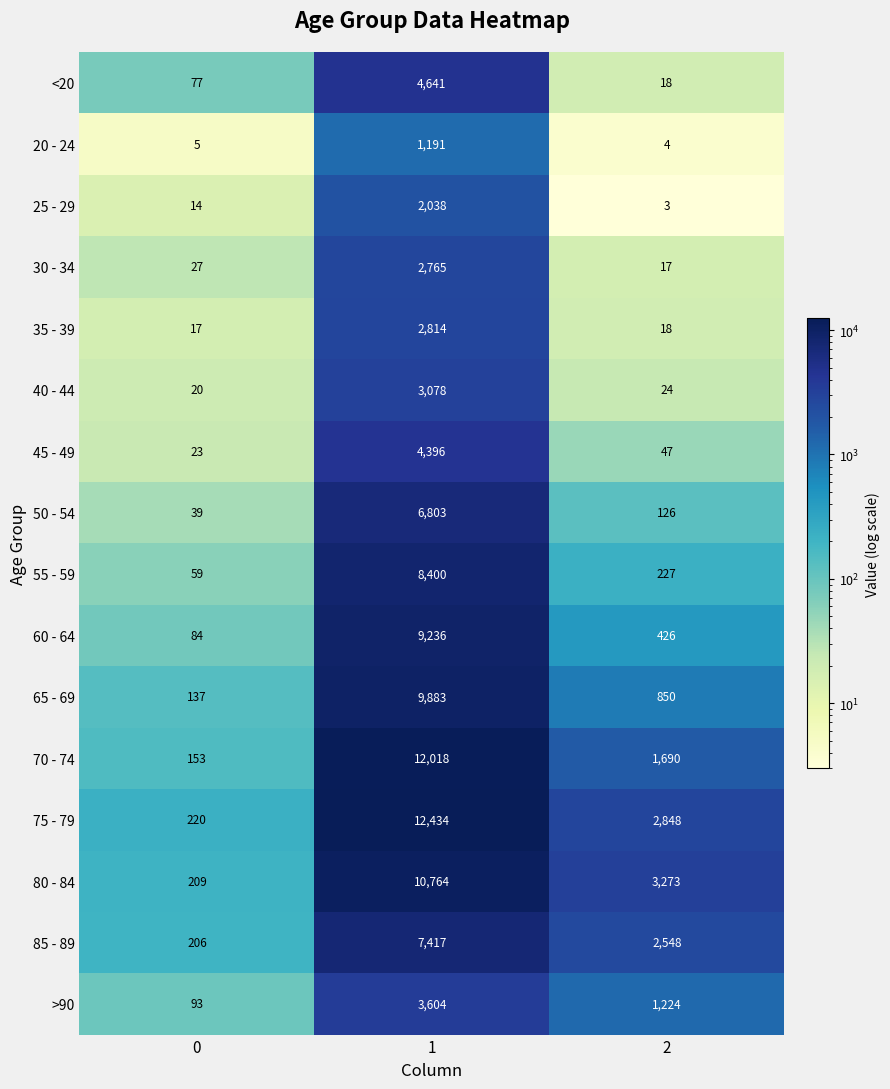

At which category does the chart reach its minimum across all series?

2